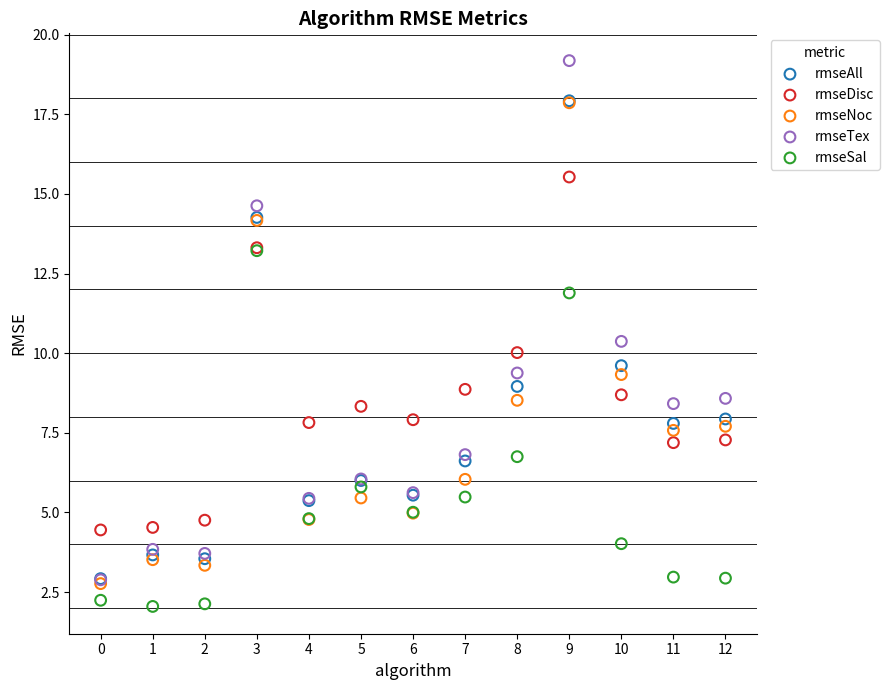

Which series contains the highest Y value?

rmseTex